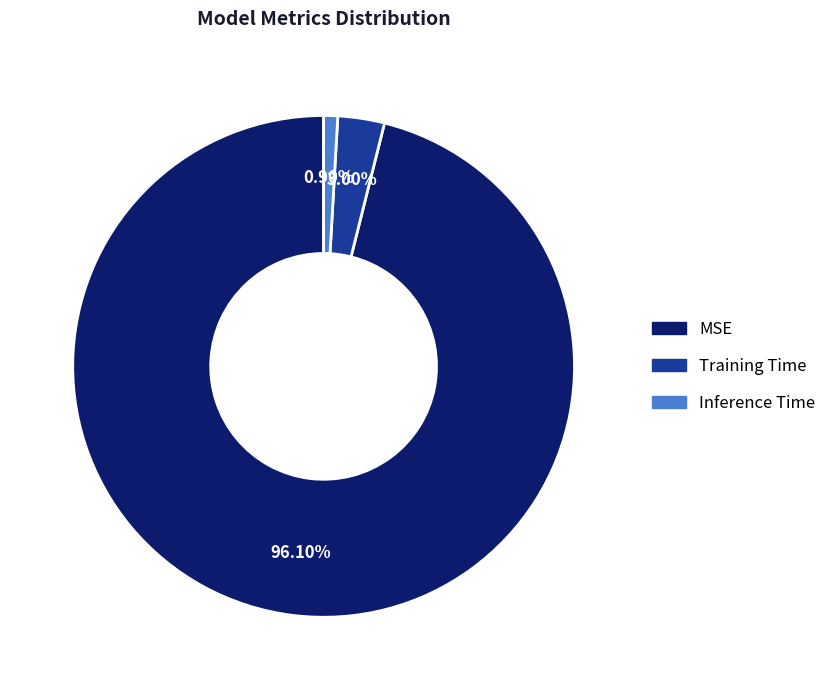

Combined, what portion of the pie is Inference Time and MSE?

97.0%